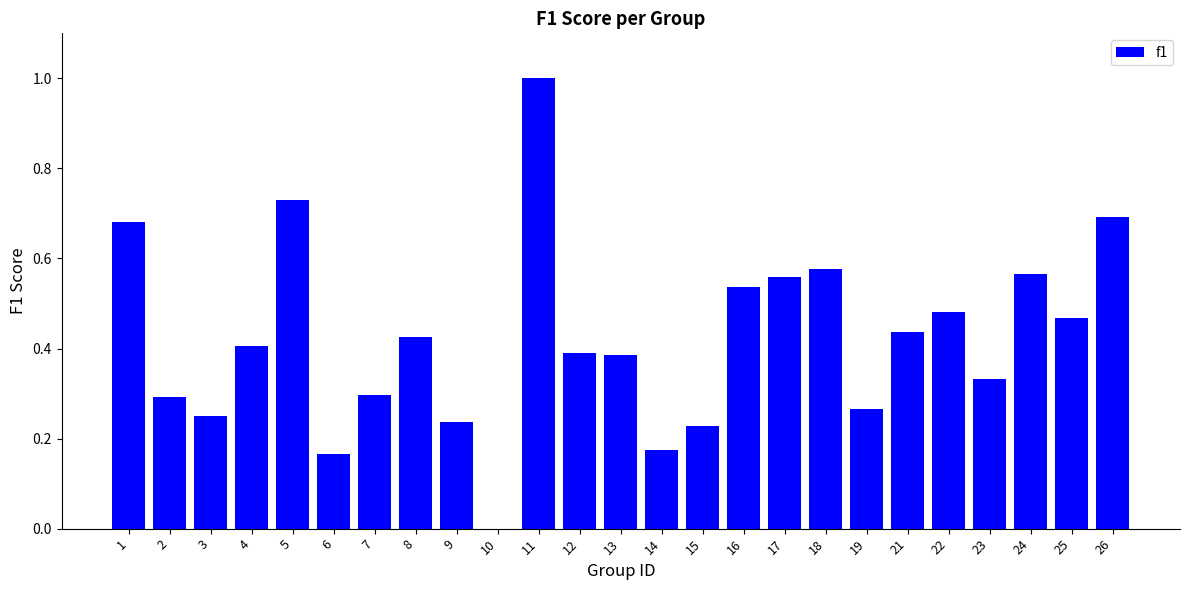

What is the maximum value shown in the chart?

1.0